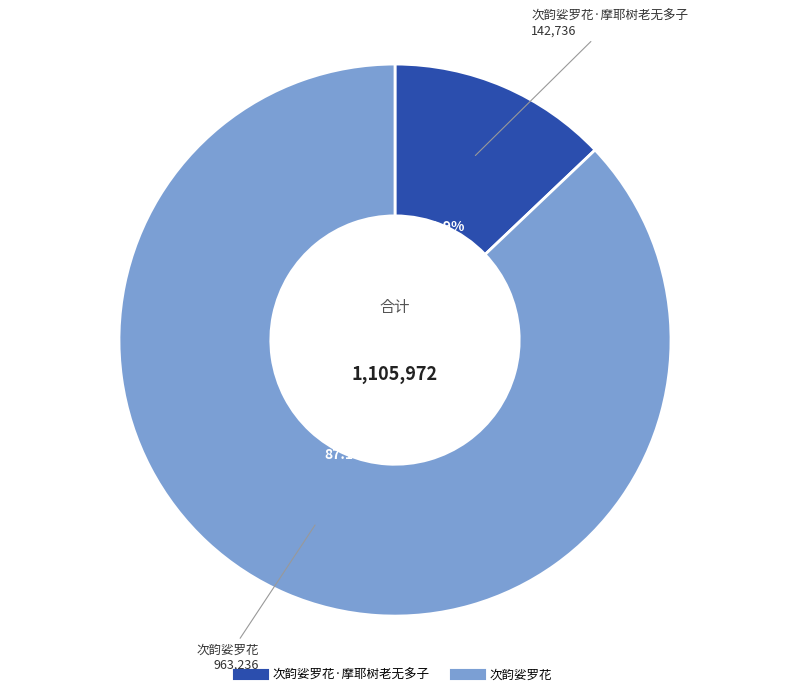

Does any single category account for the majority?

Yes